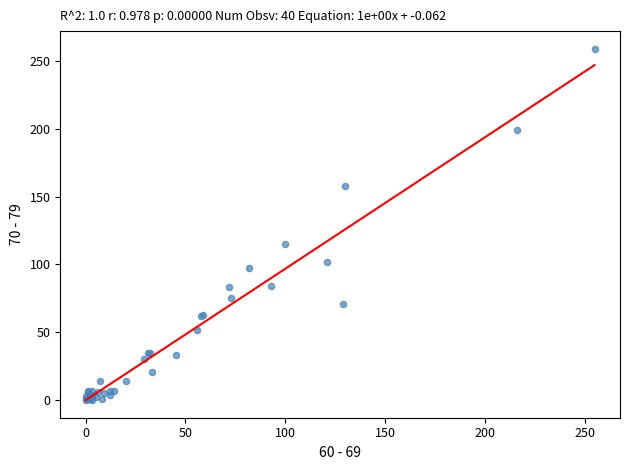

What Y value in the scatter plot is closest to 129?

115